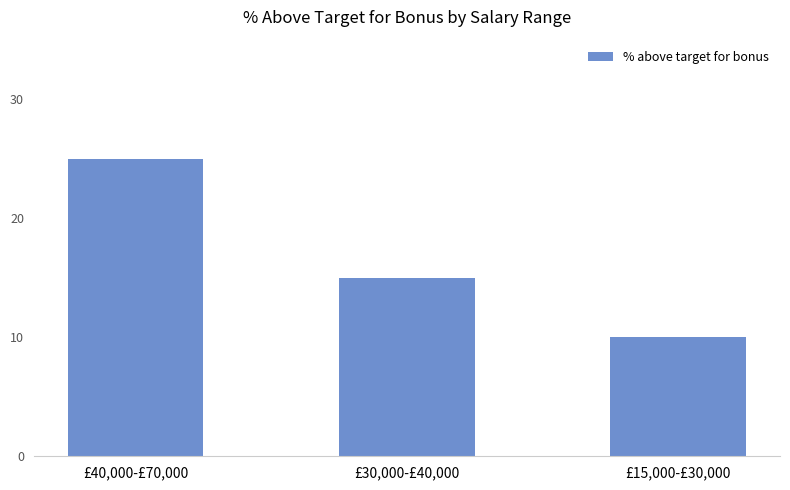

What is the minimum value shown in the chart?

10